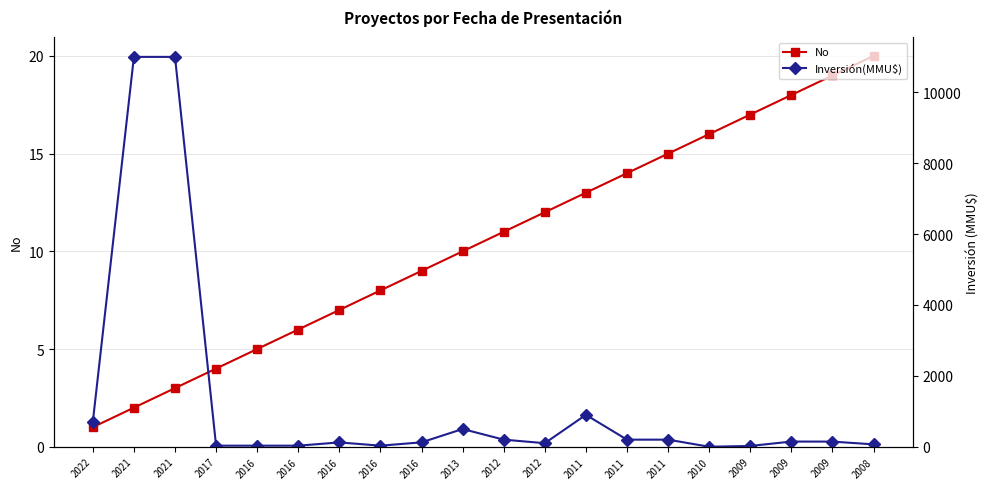

Where do Inversión(MMU$) and No first cross each other?

2011 and 2010